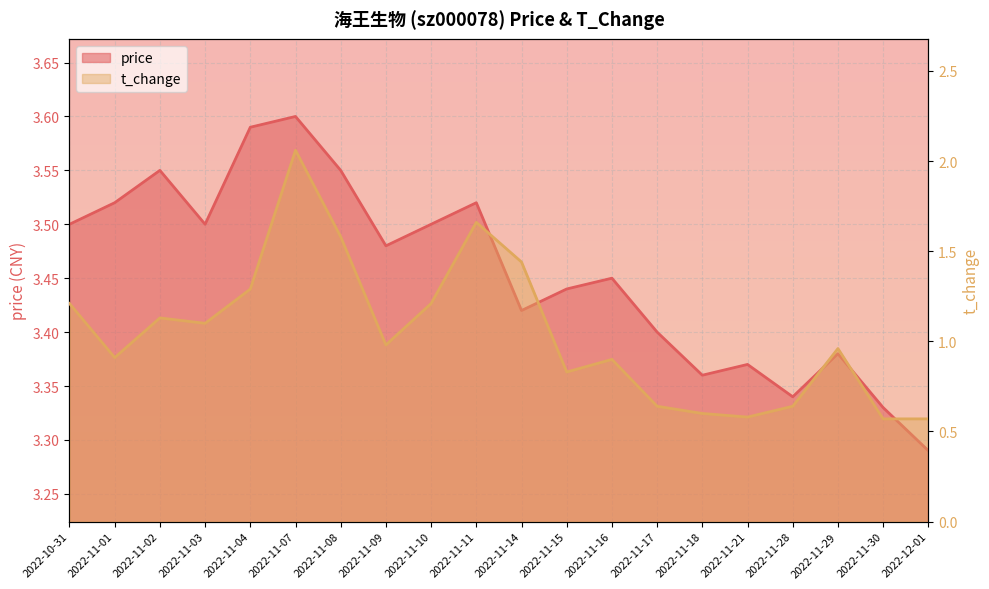

What is the average value of the t_change series?

1.0